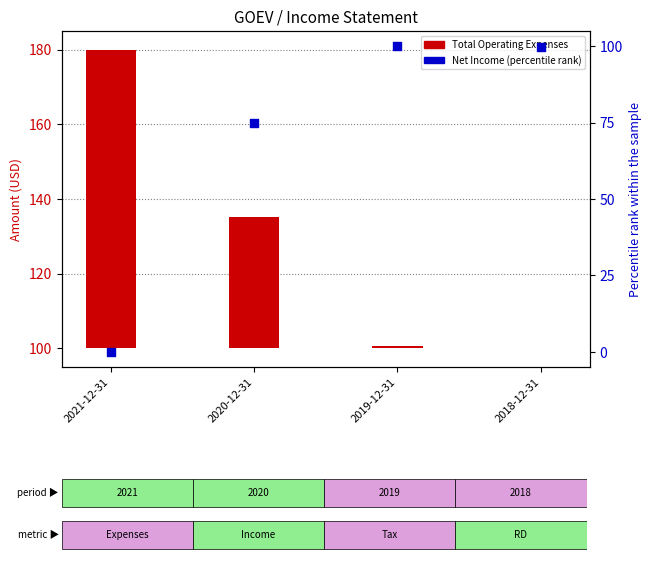

Which series contains the highest Y value?

Net Income (percentile rank)